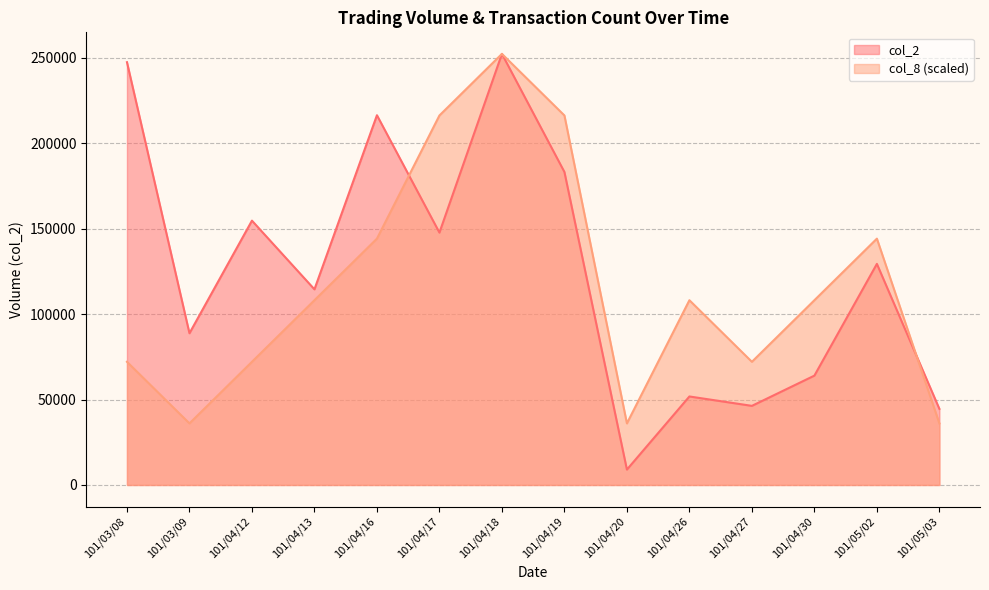

True or false: col_8 has a value of 72085.7 at 101/04/12.

True